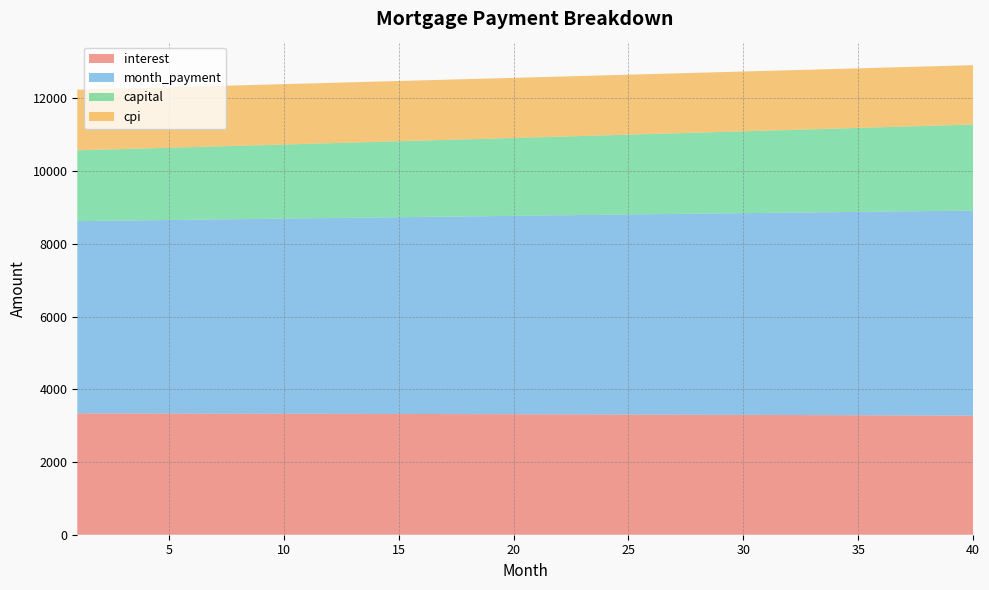

Reading right to left, list all the values displayed in this chart.

interest: 40=3274.8	39=3277.2	38=3279.6	37=3281.9	36=3284.2	35=3286.4	34=3288.6	33=3290.7	32=3292.8	31=3294.9	30=3296.9	29=3298.9	28=3300.9	27=3302.8	26=3304.6	25=3306.4	24=3308.2	23=3310.0	22=3311.7	21=3313.3	20=3315.0	19=3316.6	18=3318.1	17=3319.6	16=3321.1	15=3322.5	14=3323.9	13=3325.3	12=3326.6	11=3327.9	10=3329.2	9=3330.4	8=3331.6	7=3332.7	6=3333.8	5=3334.9	4=3336.0	3=3337.0	2=3337.9	1=3338.9
month_payment: 40=5641.9	39=5632.6	38=5623.2	37=5613.8	36=5604.5	35=5595.2	34=5585.8	33=5576.6	32=5567.3	31=5558.0	30=5548.8	29=5539.5	28=5530.3	27=5521.1	26=5511.9	25=5502.8	24=5493.6	23=5484.5	22=5475.3	21=5466.2	20=5457.1	19=5448.0	18=5439.0	17=5429.9	16=5420.9	15=5411.9	14=5402.9	13=5393.9	12=5384.9	11=5375.9	10=5367.0	9=5358.1	8=5349.2	7=5340.3	6=5331.4	5=5322.5	4=5313.6	3=5304.8	2=5296.0	1=5287.2
capital: 40=2367.1	39=2355.3	38=2343.6	37=2331.9	36=2320.3	35=2308.8	34=2297.3	33=2285.8	32=2274.4	31=2263.1	30=2251.8	29=2240.6	28=2229.5	27=2218.4	26=2207.3	25=2196.3	24=2185.4	23=2174.5	22=2163.7	21=2152.9	20=2142.2	19=2131.5	18=2120.9	17=2110.3	16=2099.8	15=2089.3	14=2078.9	13=2068.6	12=2058.3	11=2048.0	10=2037.8	9=2027.7	8=2017.6	7=2007.5	6=1997.5	5=1987.6	4=1977.7	3=1967.8	2=1958.0	1=1948.3
cpi: 40=1633.5	39=1634.7	38=1635.9	37=1637.1	36=1638.2	35=1639.4	34=1640.5	33=1641.6	32=1642.6	31=1643.7	30=1644.7	29=1645.7	28=1646.7	27=1647.7	26=1648.6	25=1649.6	24=1650.5	23=1651.4	22=1652.2	21=1653.1	20=1653.9	19=1654.7	18=1655.5	17=1656.3	16=1657.1	15=1657.8	14=1658.5	13=1659.2	12=1659.9	11=1660.5	10=1661.2	9=1661.8	8=1662.4	7=1663.0	6=1663.6	5=1664.1	4=1664.7	3=1665.2	2=1665.7	1=1666.2